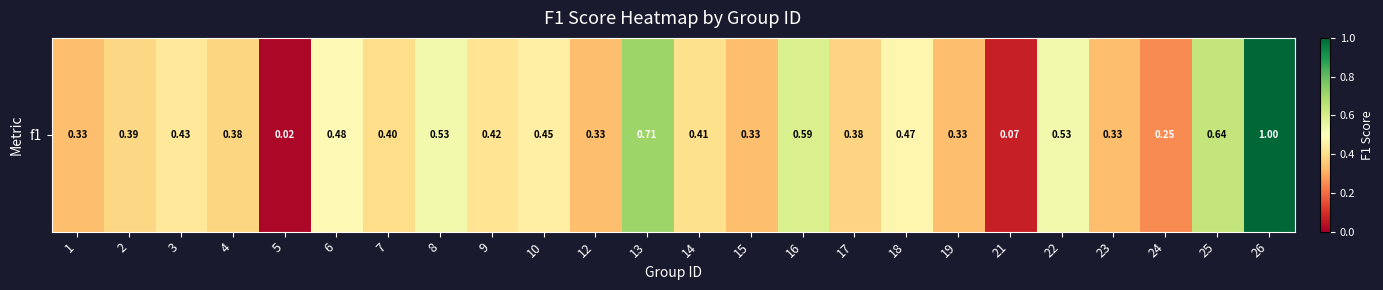

At which category does the chart reach its minimum across all series?

5